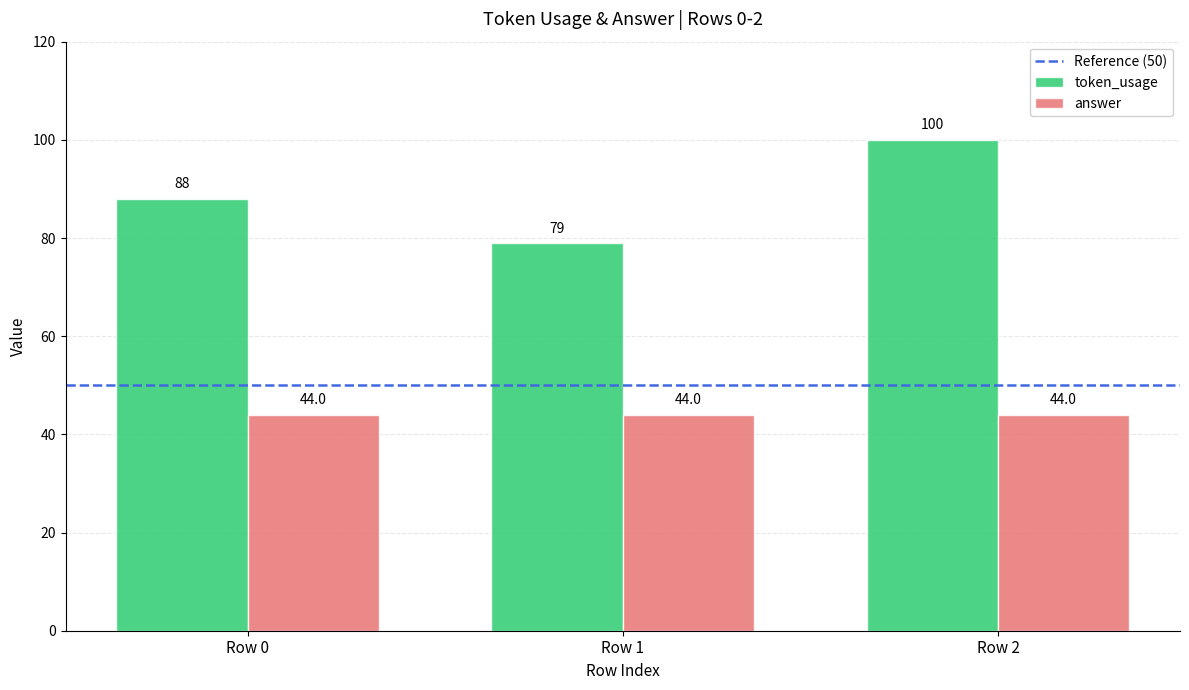

True or false: token_usage has a value of 100 at Row 2.

True